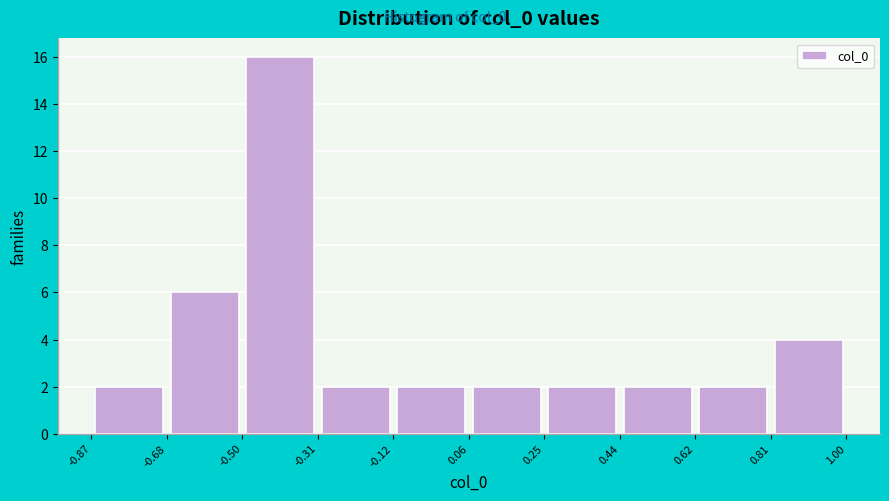

Reading left to right, list every bar in this chart as the range it spans on the x-axis followed by its height. The values are not printed on the chart, so give them approximately, as read against the axis.

-0.87 to -0.68: 2
-0.68 to -0.50: 6
-0.50 to -0.31: 16
-0.31 to -0.12: 2
-0.12 to 0.06: 2
0.06 to 0.25: 2
0.25 to 0.44: 2
0.44 to 0.62: 2
0.62 to 0.81: 2
0.81 to 1.00: 4